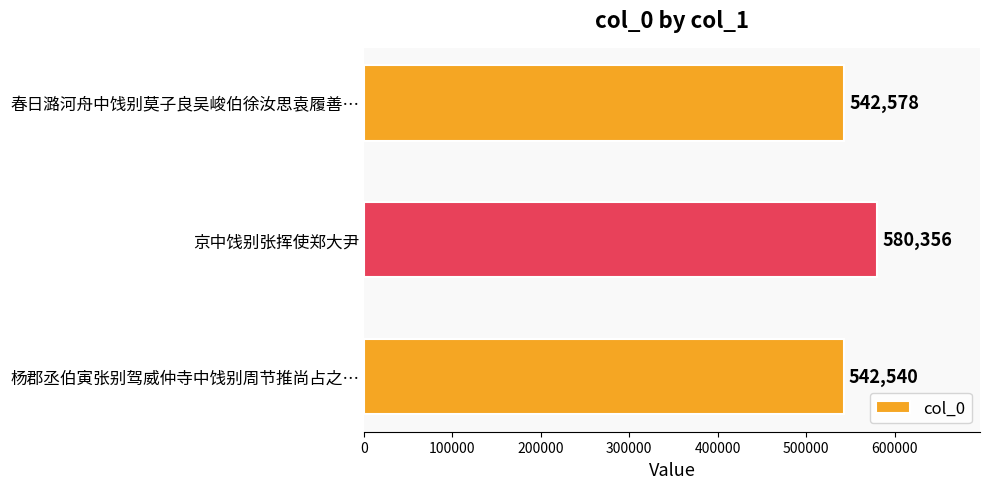

What is the ratio of the value at 京中饯别张挥使郑大尹 to the value at 杨郡丞伯寅张别驾威仲寺中饯别周节推尚占之…?

1.1